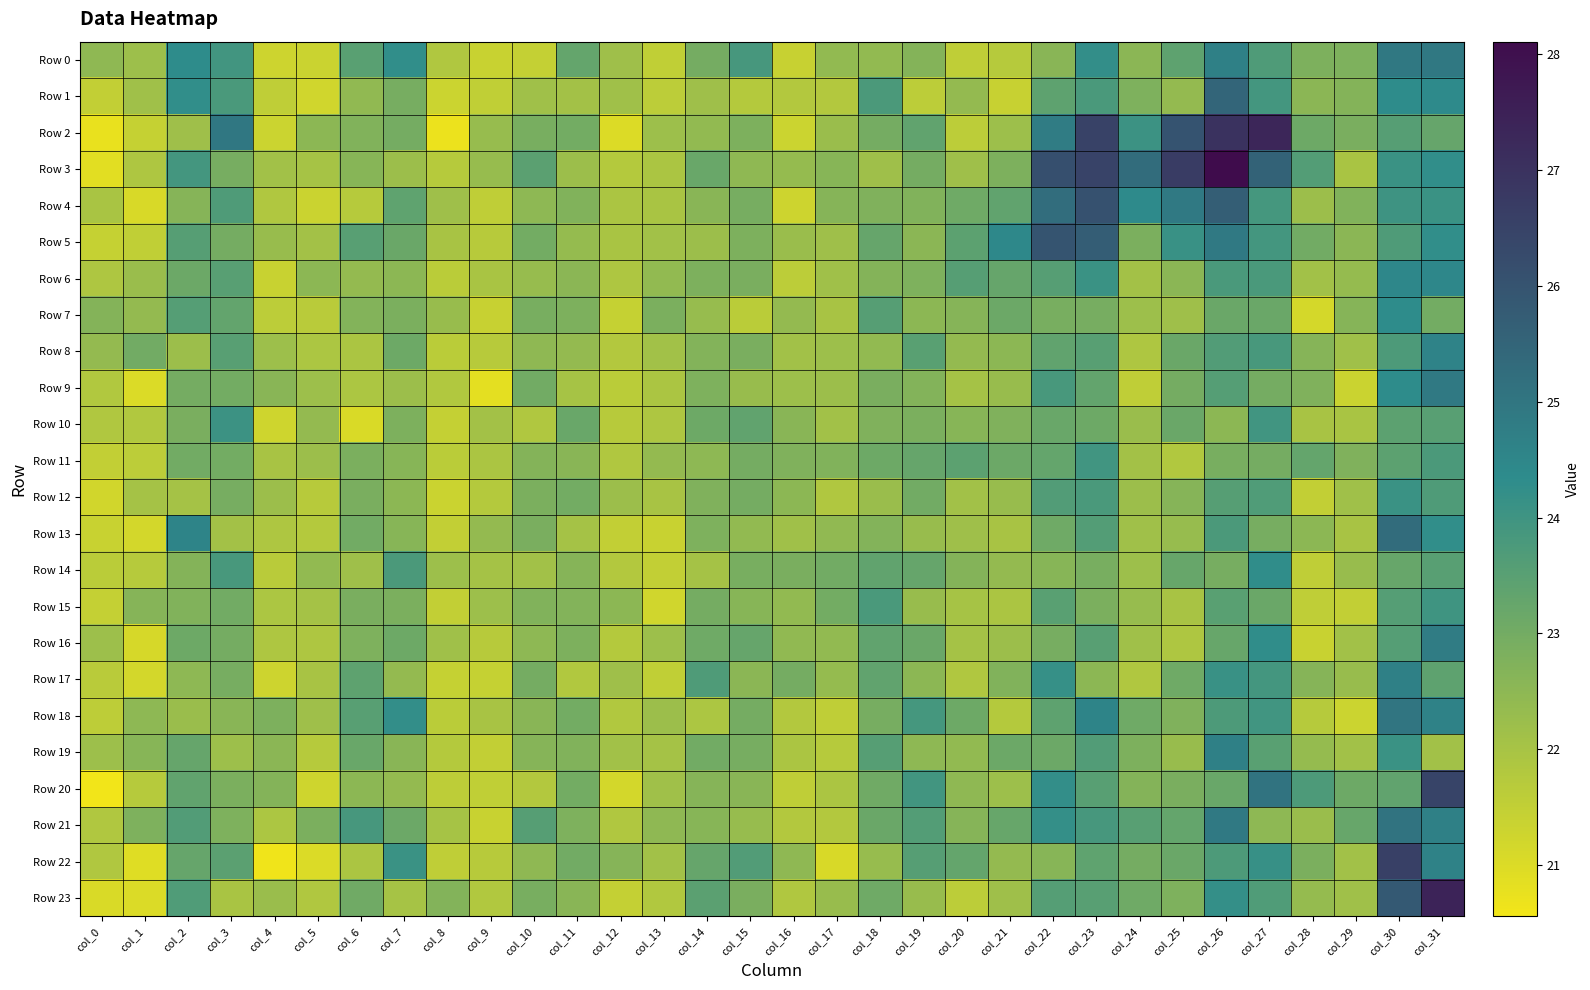

At which category is the sum across all series the highest?

col_31